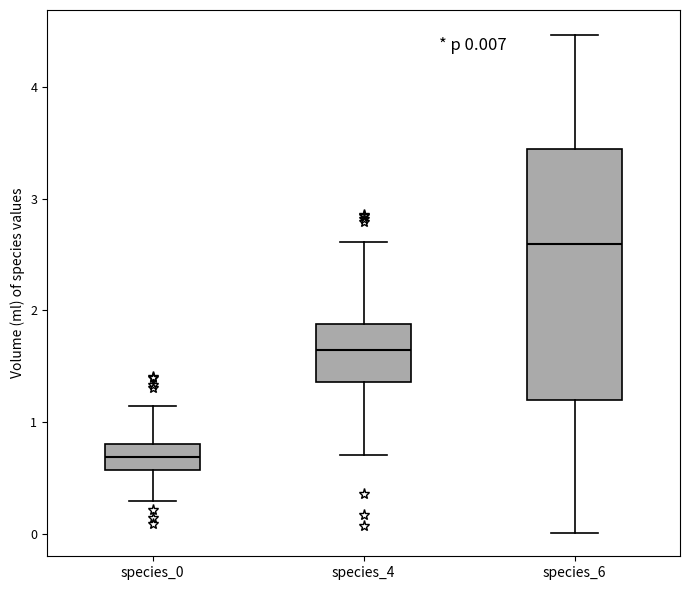

Which box has the highest median line?

species_6